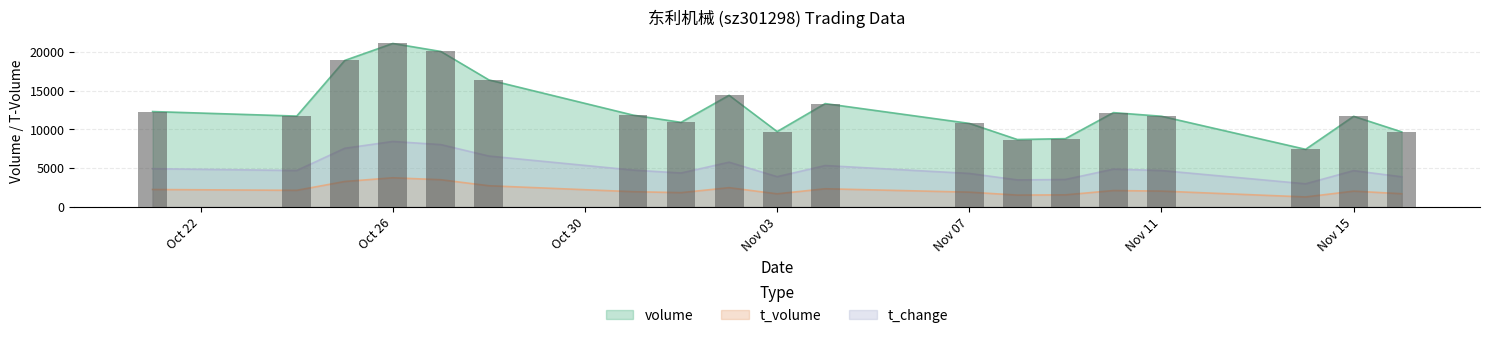

Read the volume value at Oct 26.

21123.0